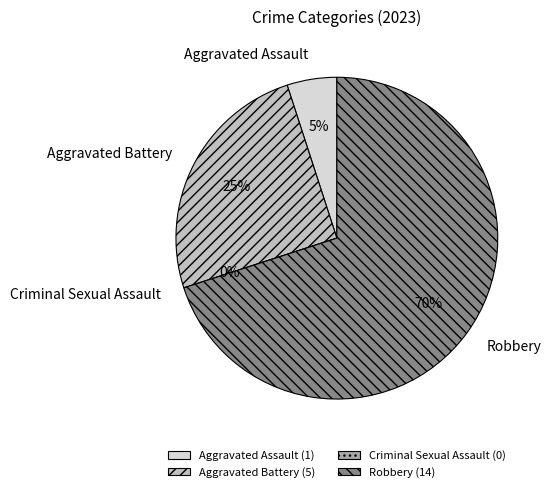

Which slice is the smallest?

Criminal Sexual Assault